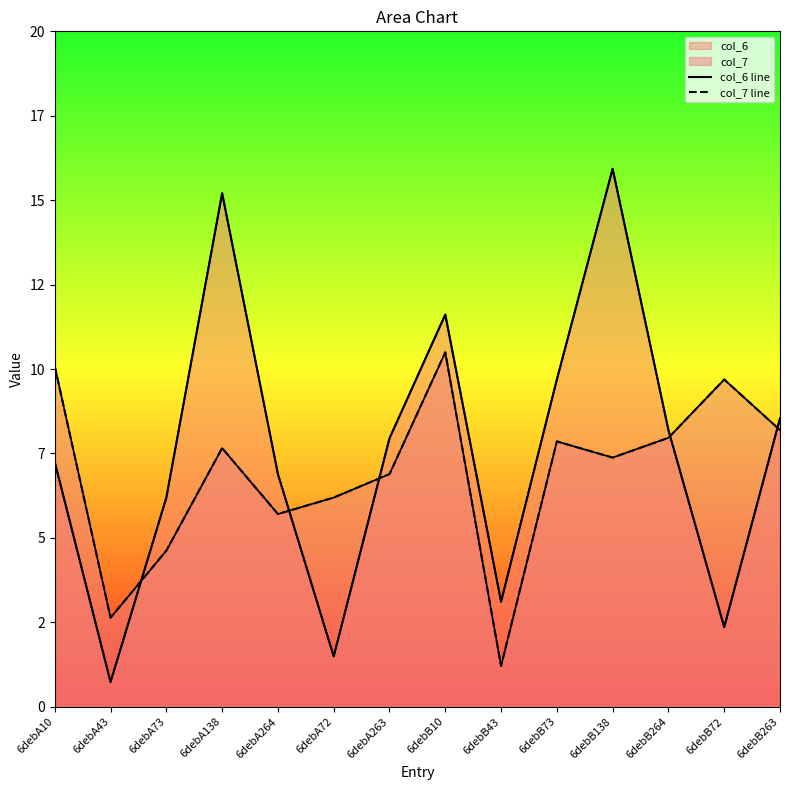

Which series changed the most between 6debB10 and 6debB43?

col_7 line